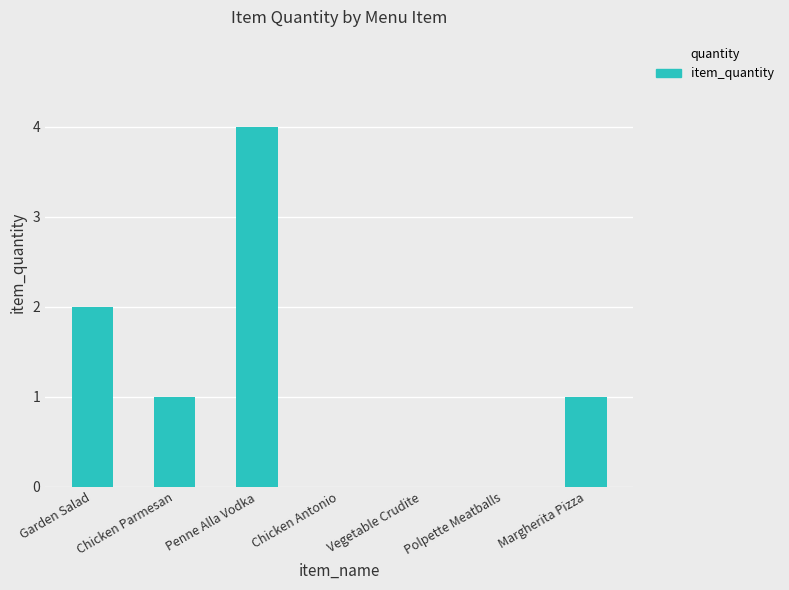

Count the values in the range 0 to 2.

6